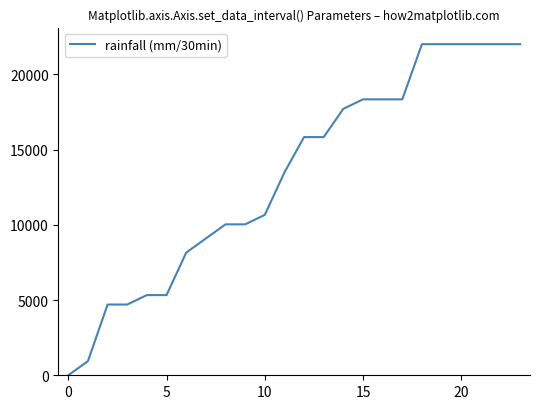

Count the number of data series in this chart.

1